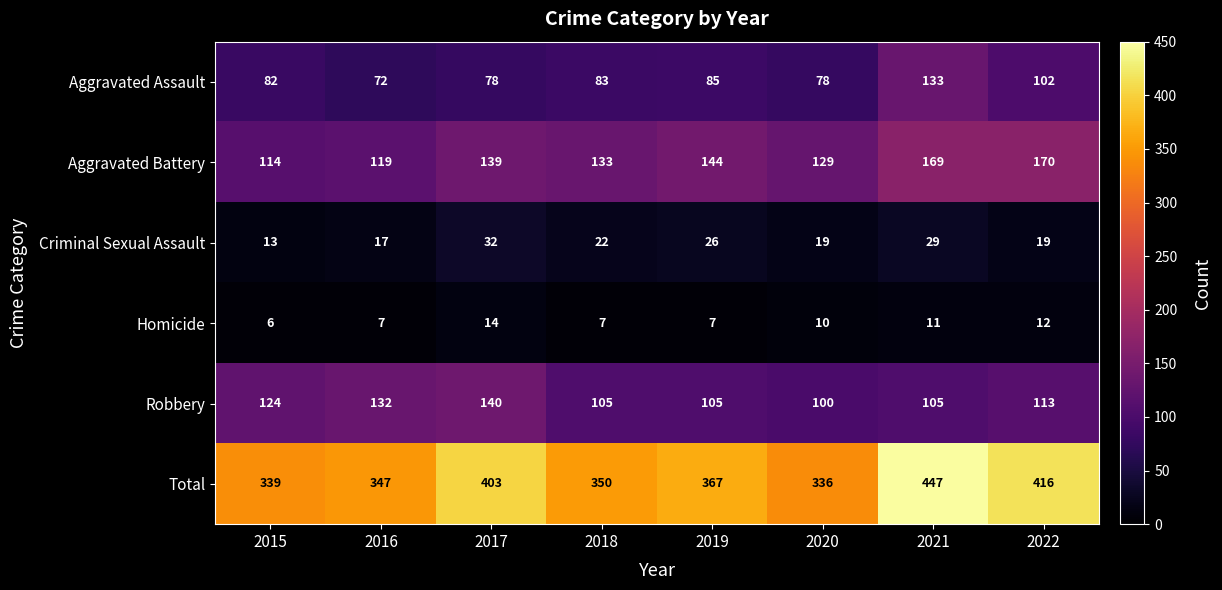

Which series has the largest total across all categories?

Total